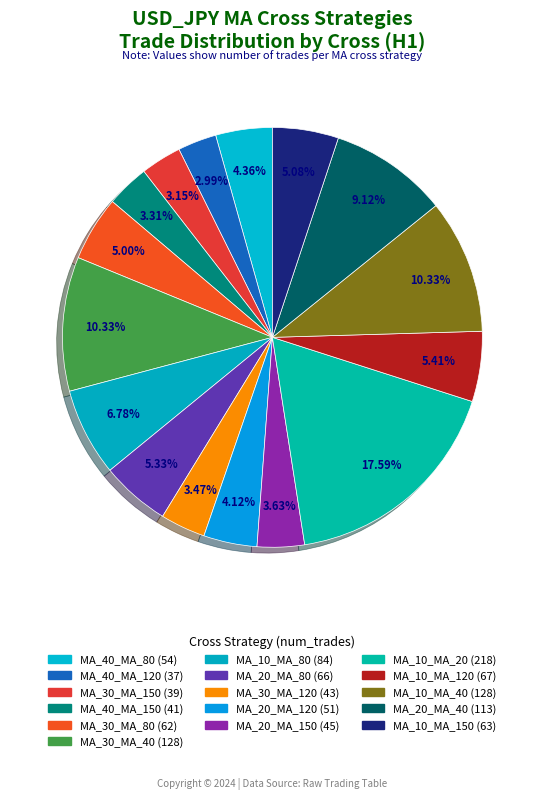

True or false: MA_10_MA_40 accounts for 10% of the total.

True